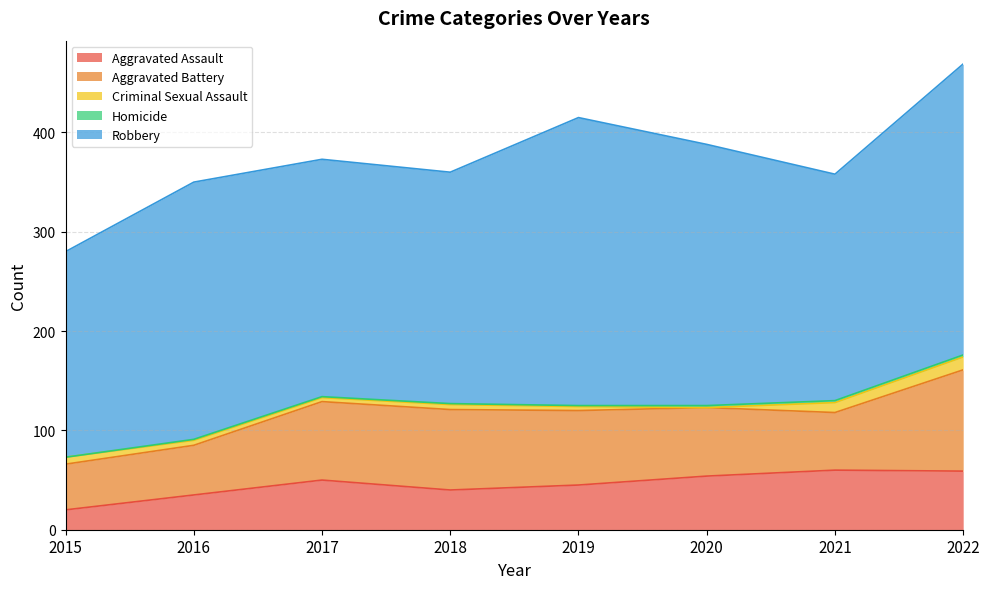

True or false: Aggravated Assault and Criminal Sexual Assault intersect in this chart.

False